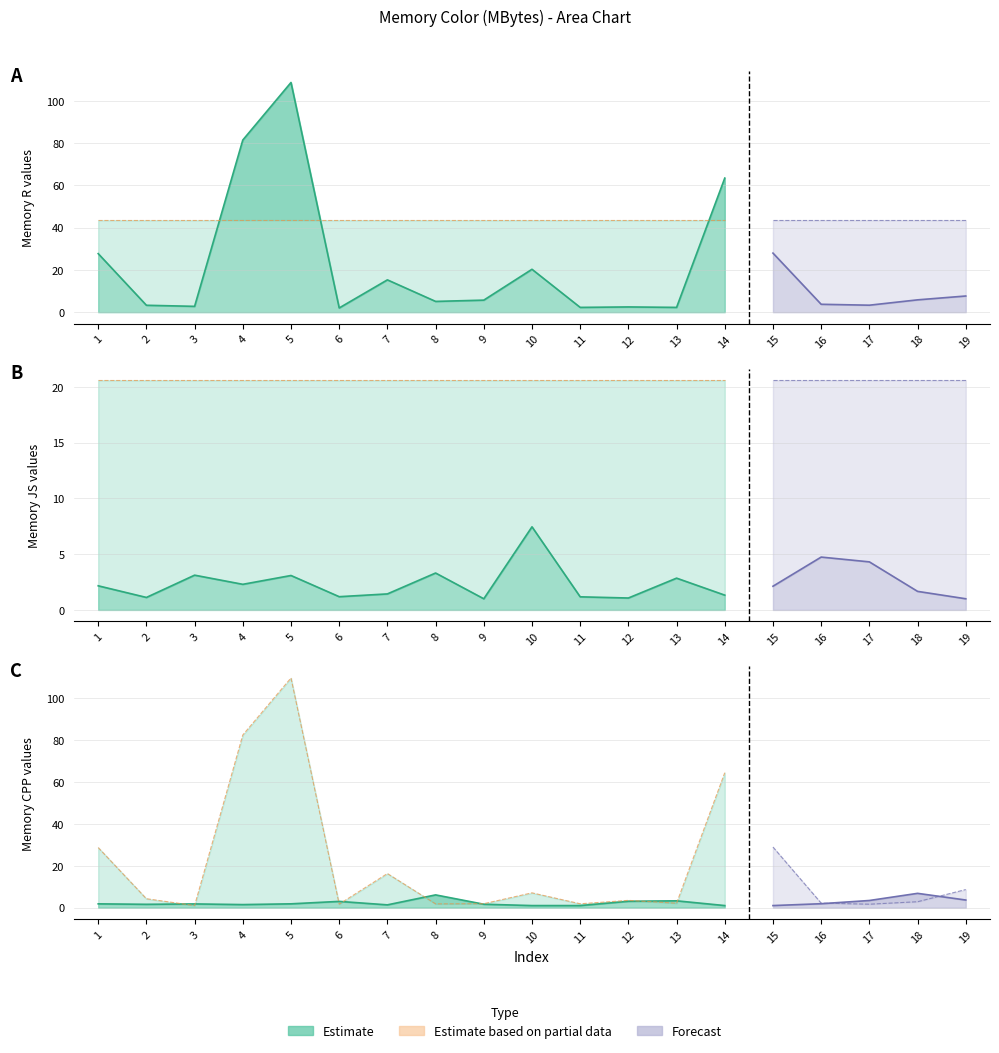

List the labels in order of value, smallest first.

3, 6, 8, 11, 9, 13, 12, 2, 10, 7, 1, 14, 4, 5